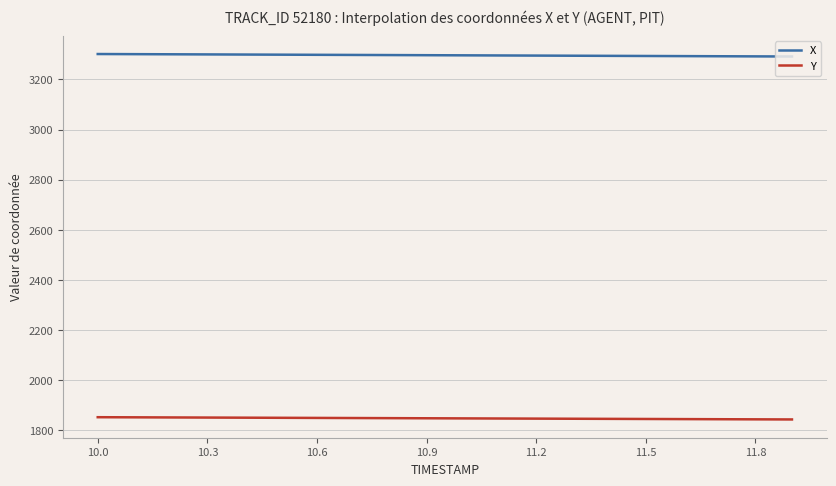

What are all the series names shown in the legend?

X, Y